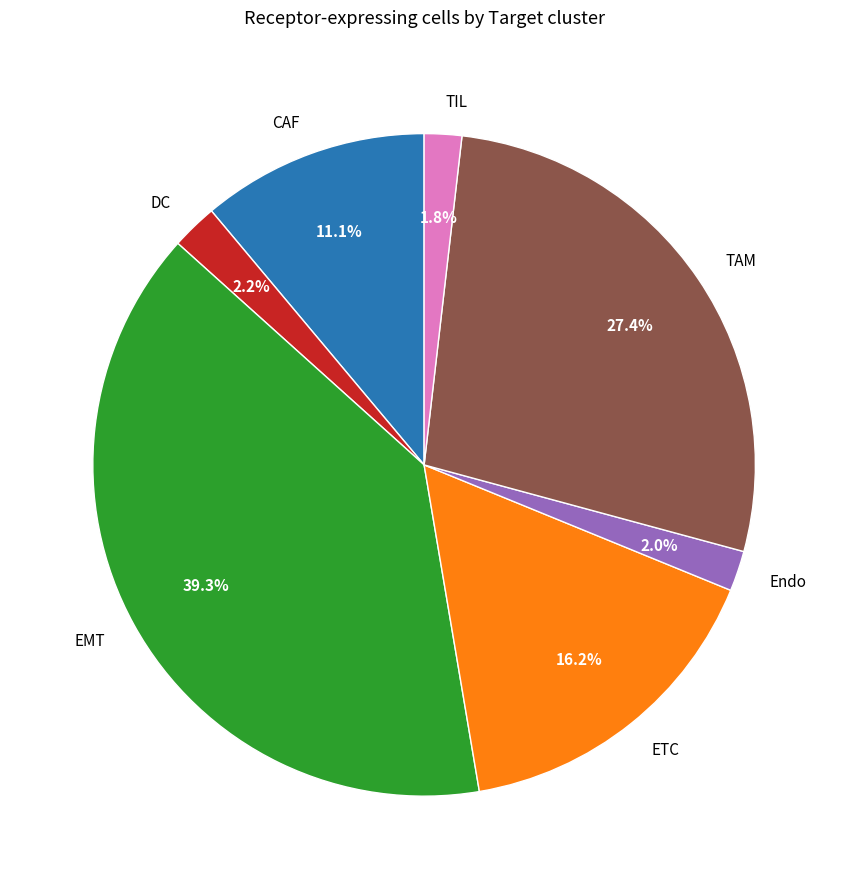

To the nearest percent, what percentage of the pie is Endo?

2%